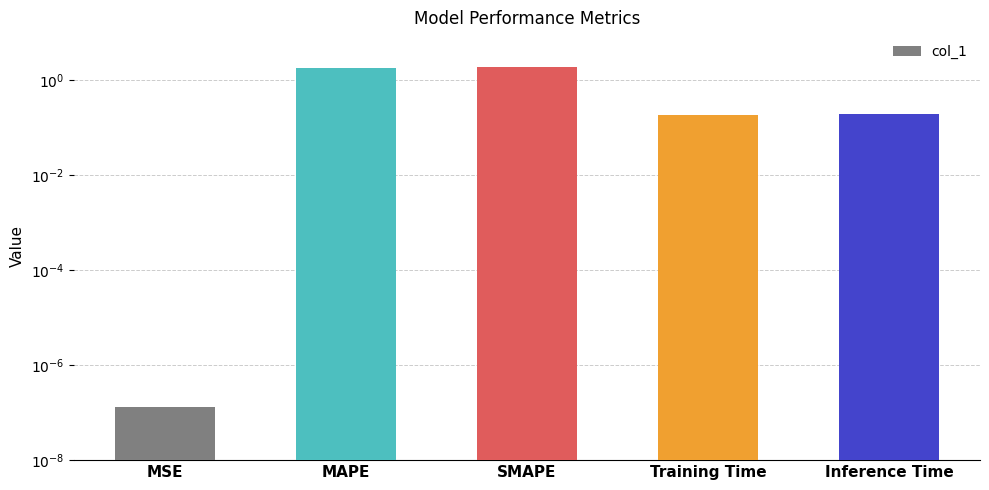

List the labels in order of value, smallest first.

MSE, Training Time, Inference Time, MAPE, SMAPE